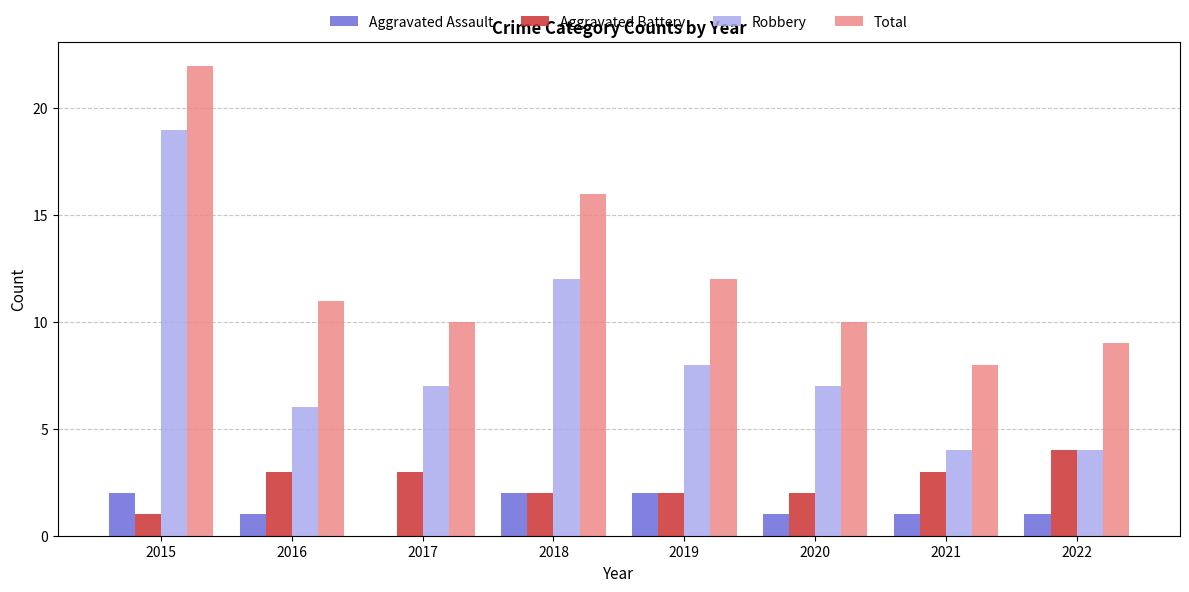

The value of Aggravated Battery at 2019 is 3. True or false?

False